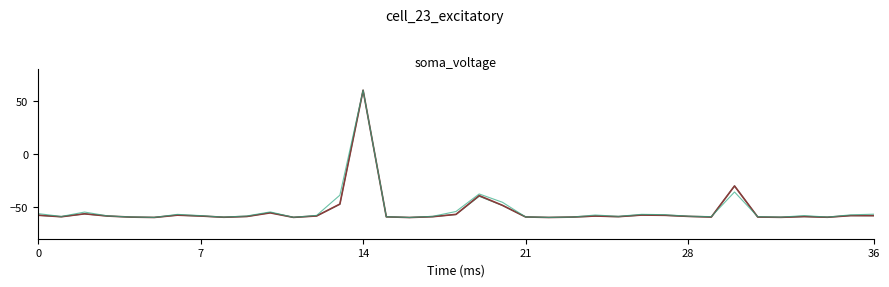

Is it true that Population, 16+ equals -34.9 at 35?

False